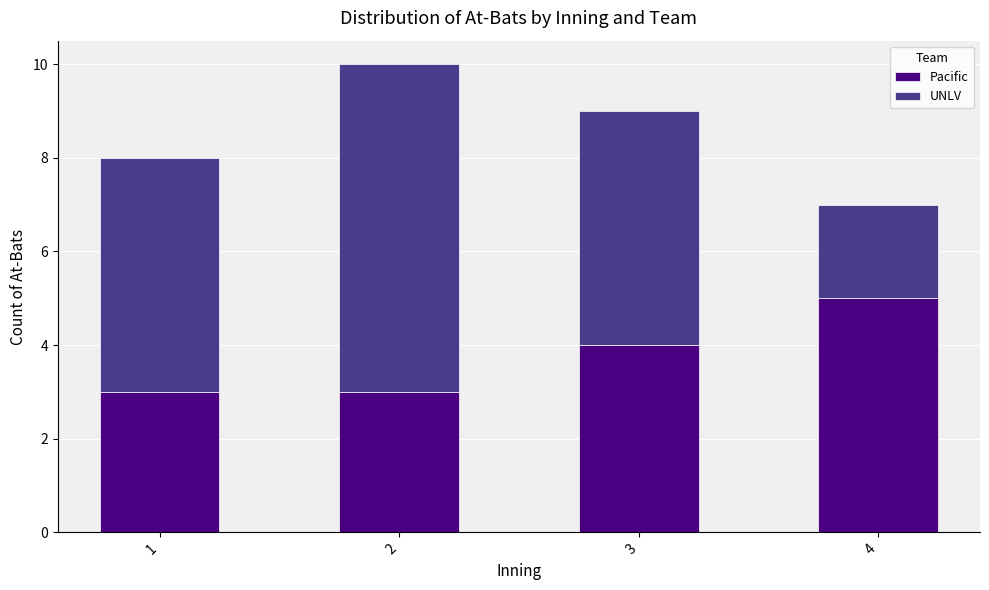

What is the approximate value of Pacific at 1?

3